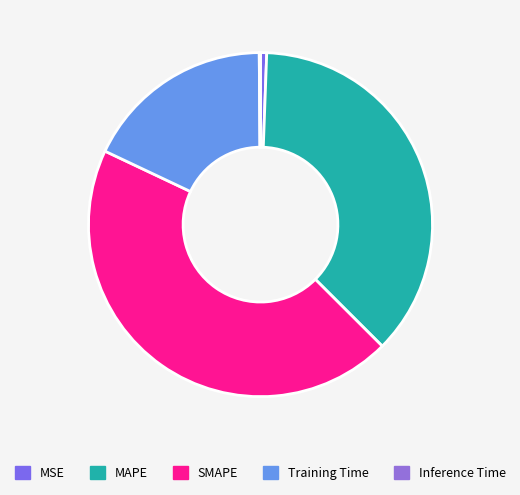

Count the number of slices in the pie.

5